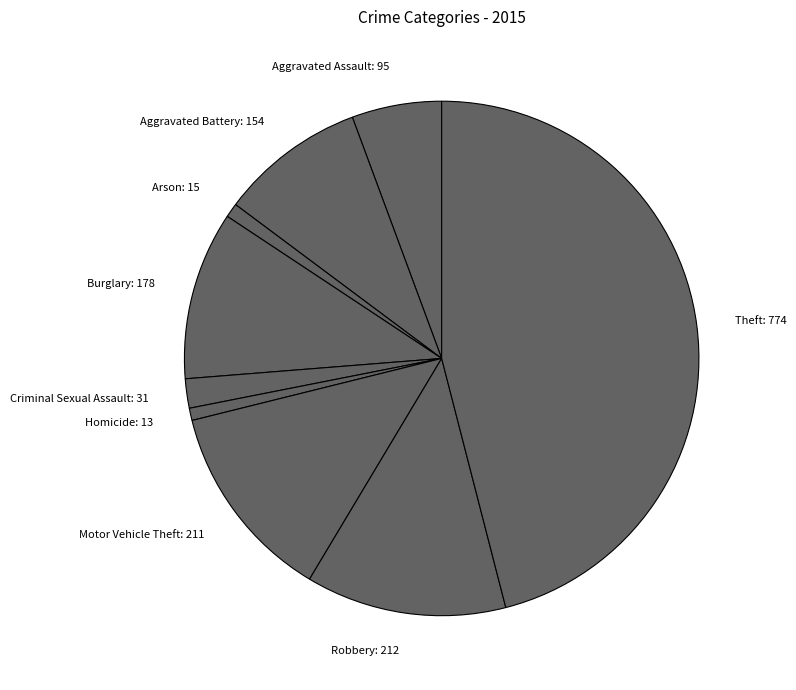

What is the largest slice in the pie chart?

Theft